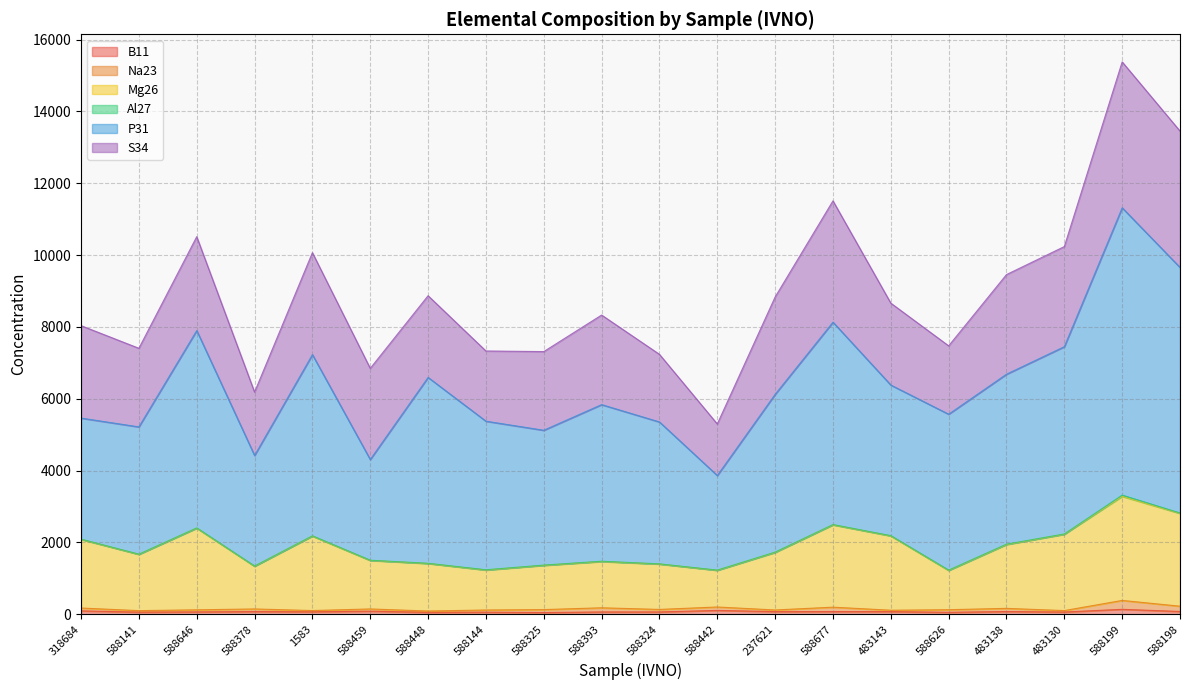

True or false: P31 and Mg26 cross at least once.

False